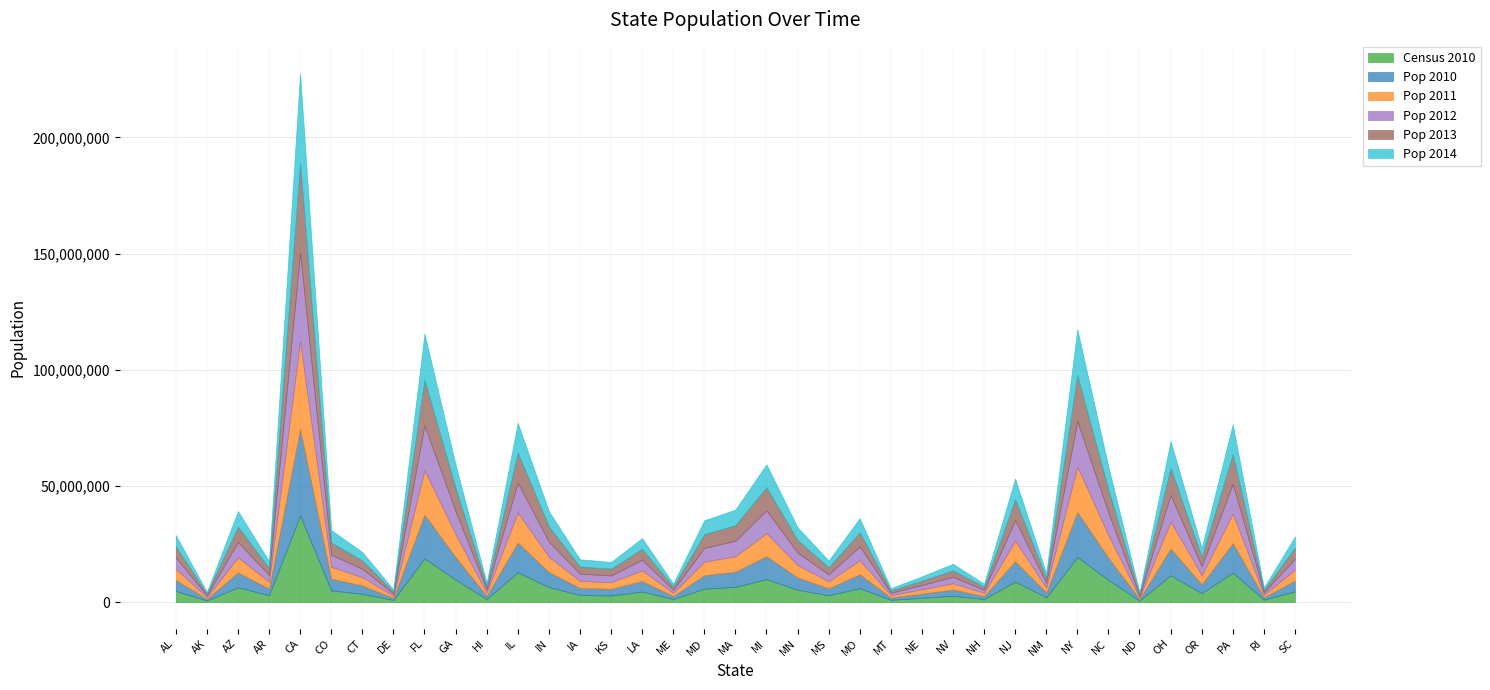

The pop_2012 series shows 21098360 at IL. True or false?

False